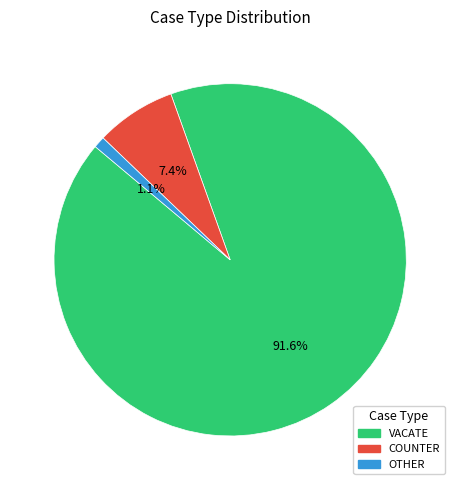

To the nearest percent, what percentage of the pie is COUNTER?

7%